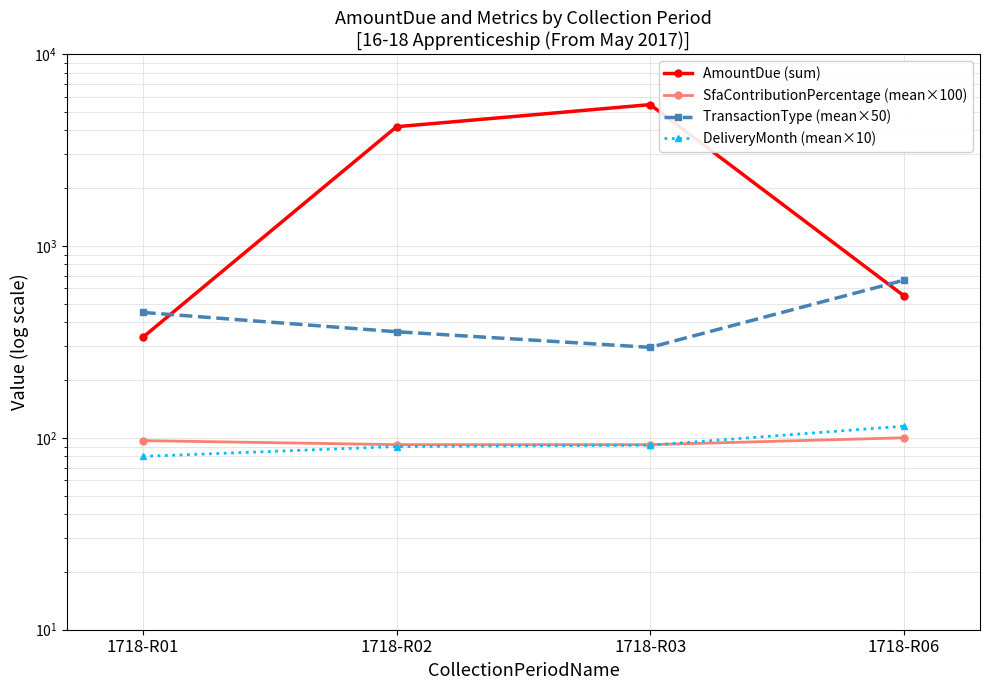

What is the value of the SfaContributionPercentage (mean×100) point at the 2nd from the left?

92.1